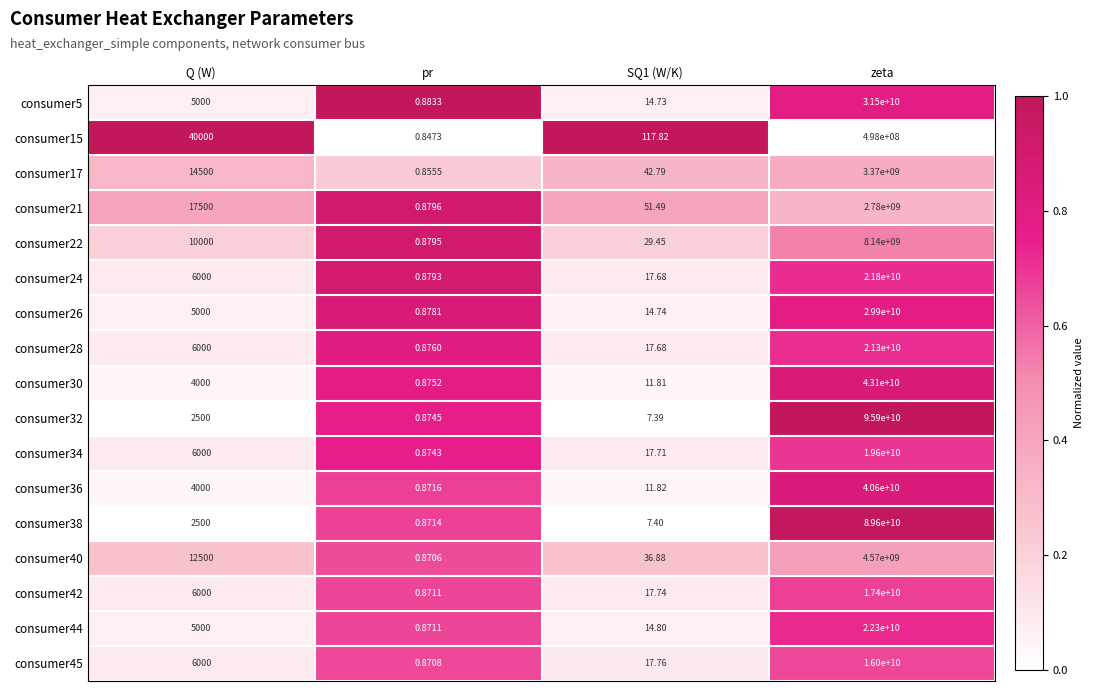

Is the value of consumer42 at zeta greater than the value of consumer44 at SQ1 (W/K)?

Yes